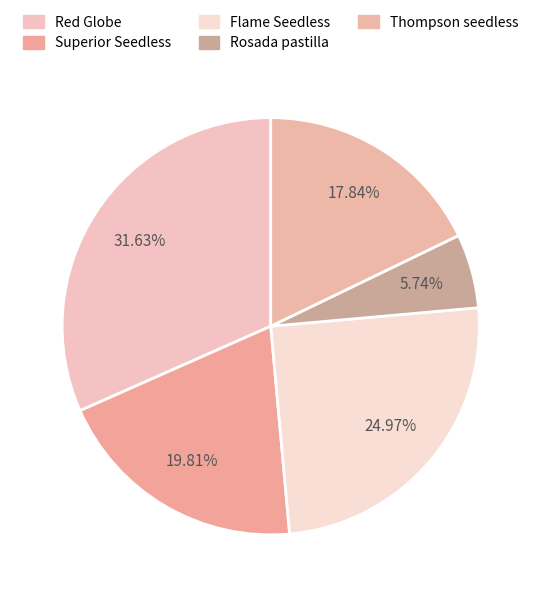

What is the smallest slice in the pie chart?

Rosada pastilla